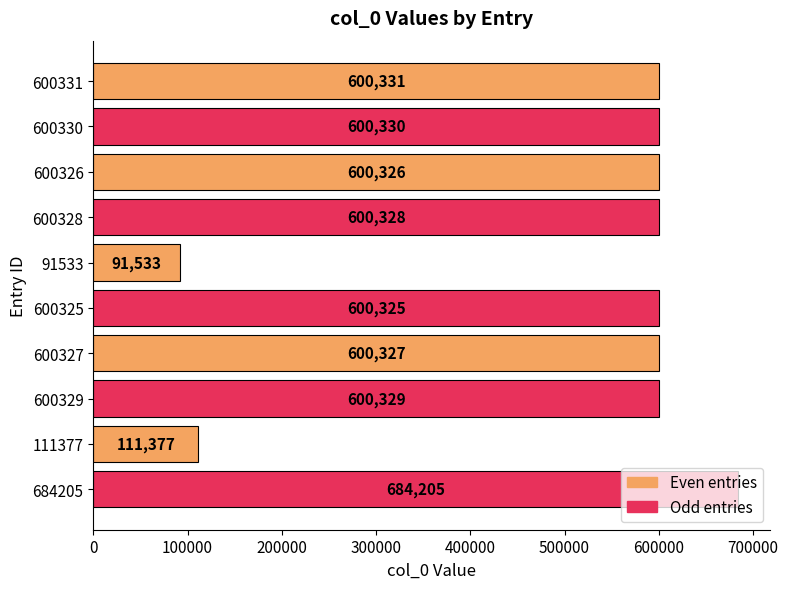

Which has a higher value, 684205 or 600326?

684205